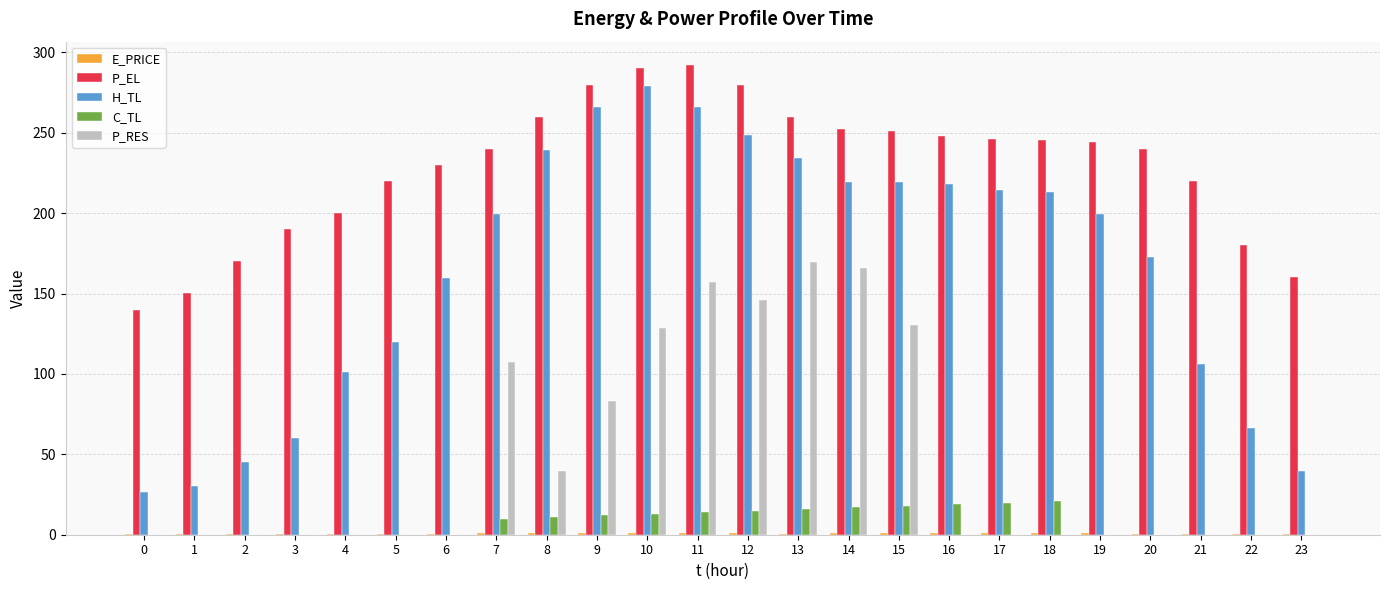

What is the average value of the P_RES series?

47.0